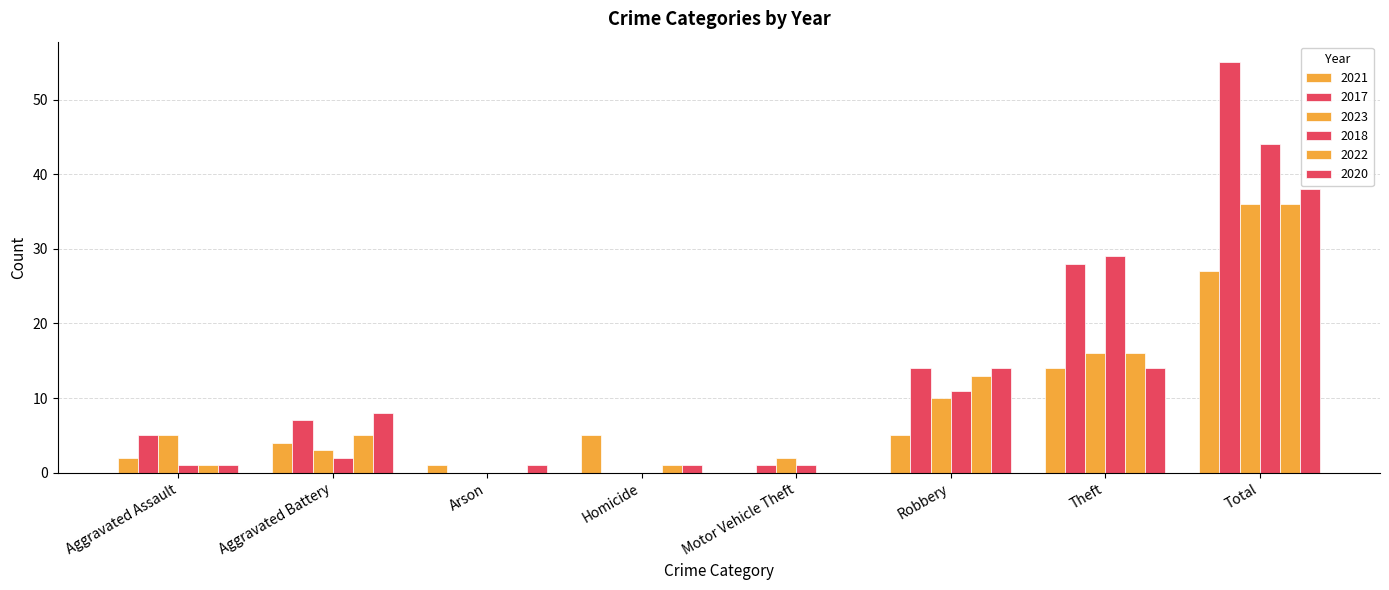

Does the chart contain stacked bars?

No